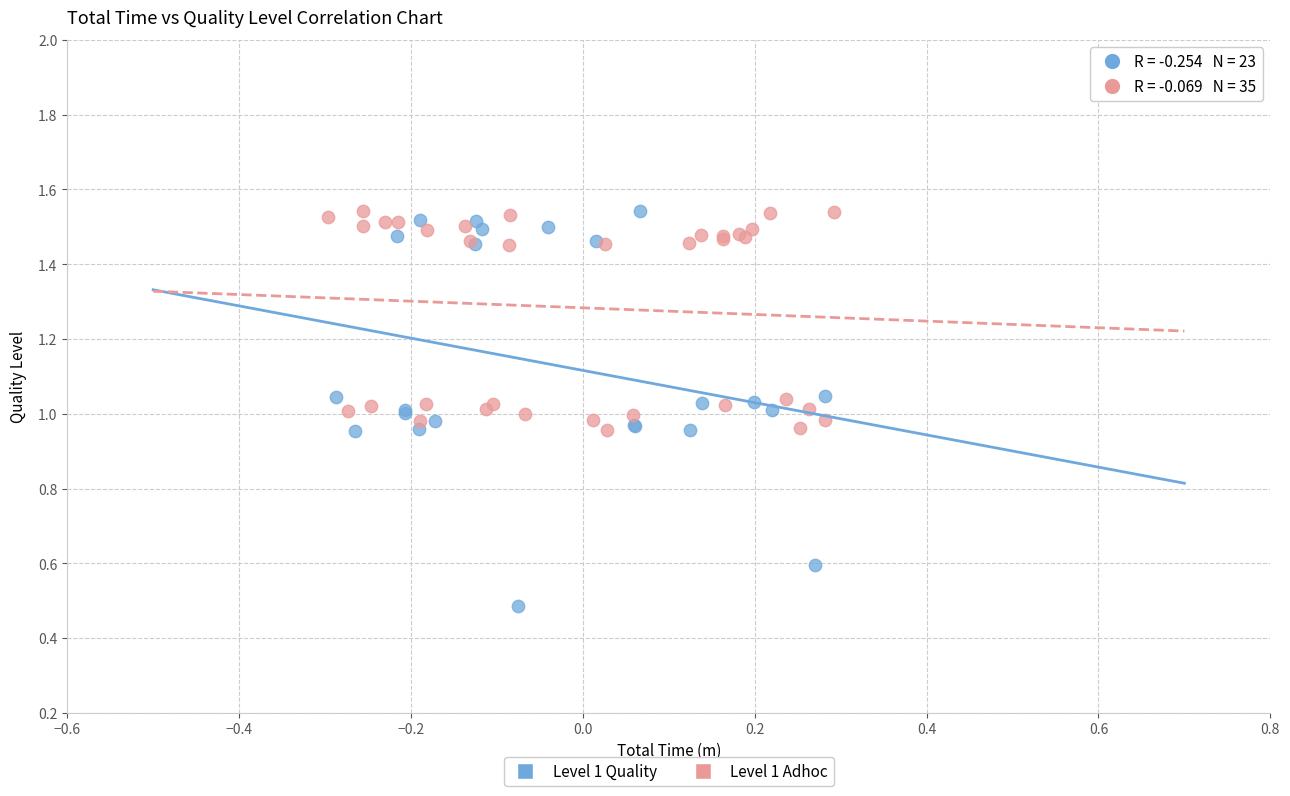

Which series has the widest spread of Y values?

Level 1 Quality